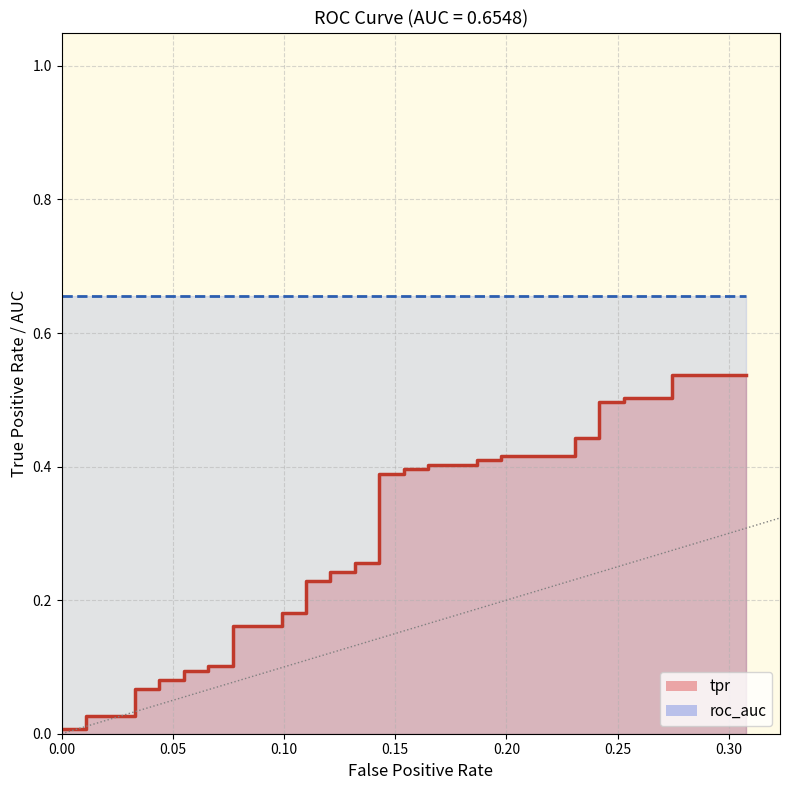

How many categories are shown in the chart?

40